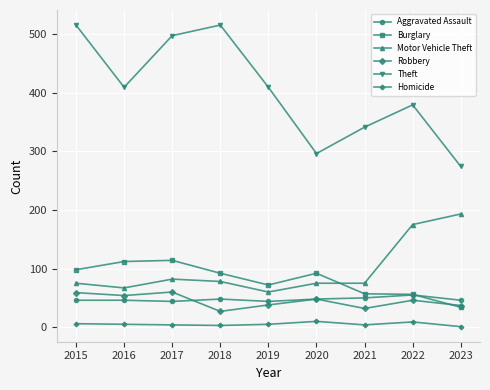

What is the average value of the Robbery series?

45